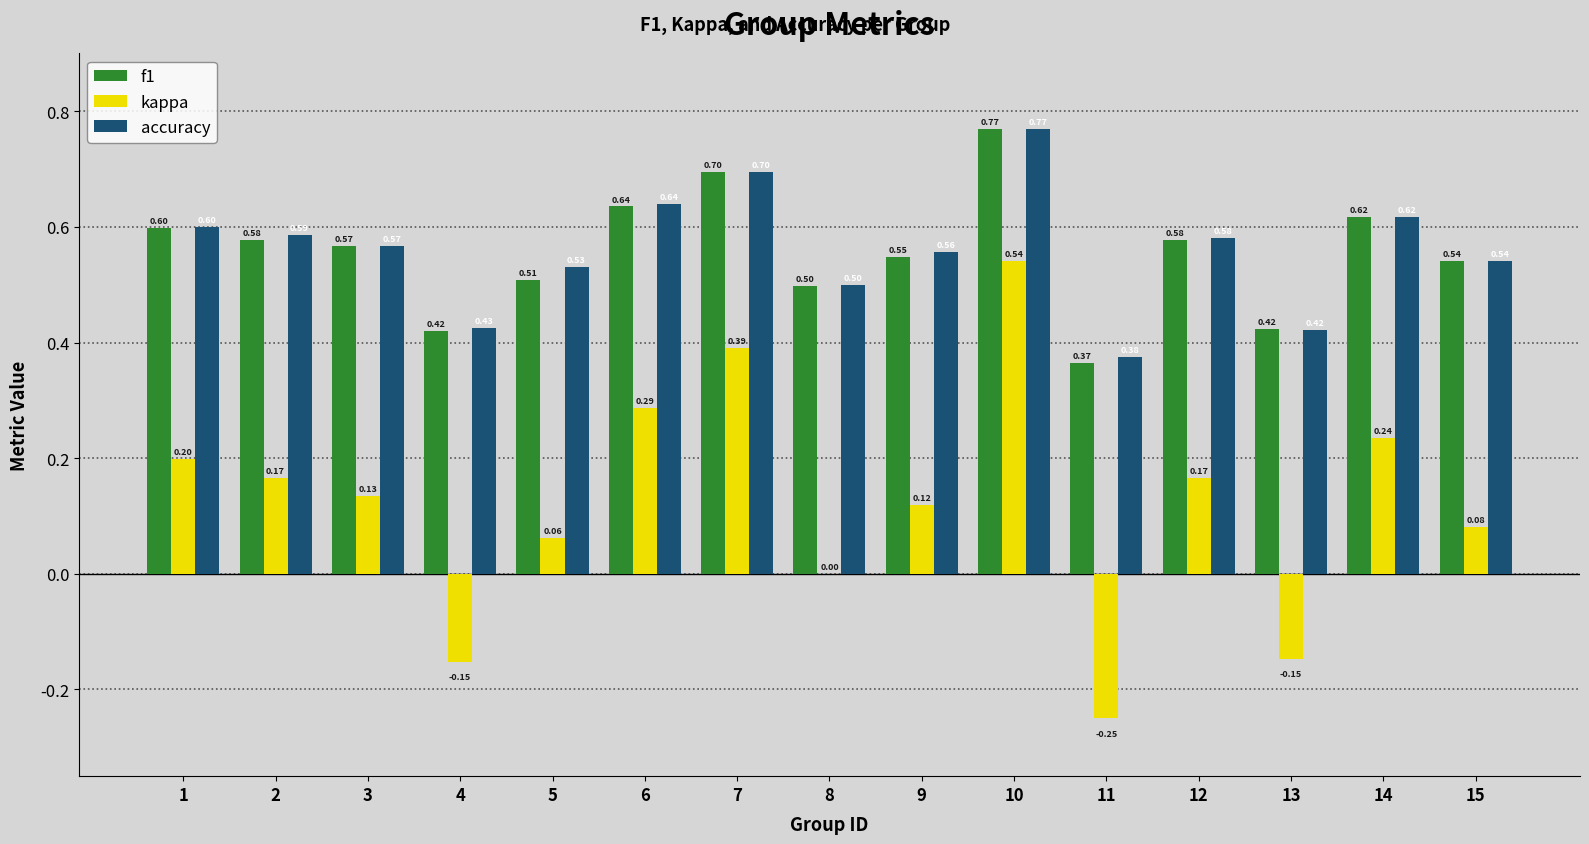

Which series has the largest total across all categories?

accuracy